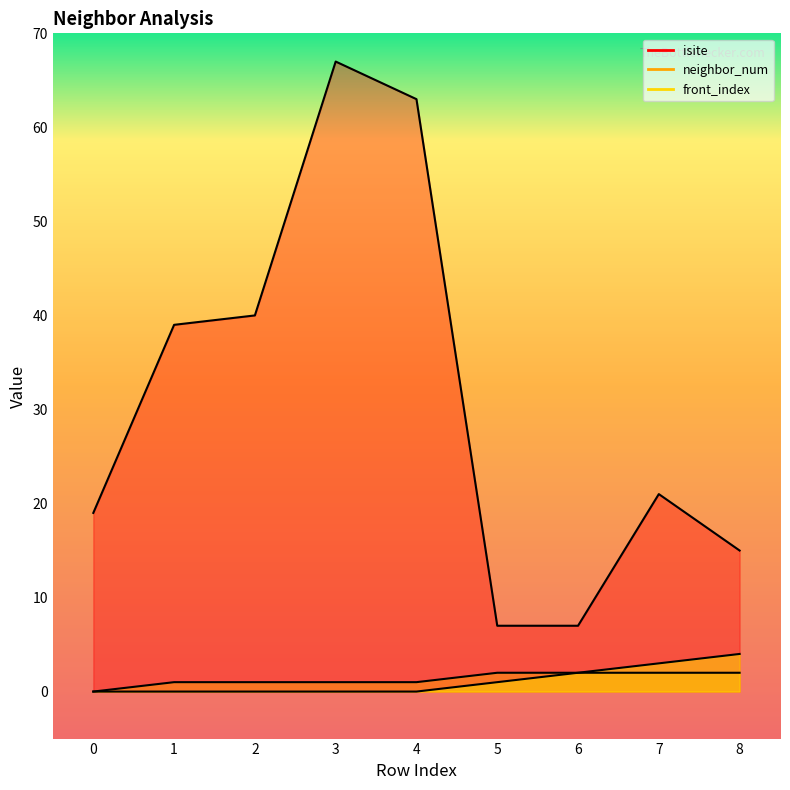

Rank the series at 7 from lowest to highest value.

neighbor_num, front_index, isite